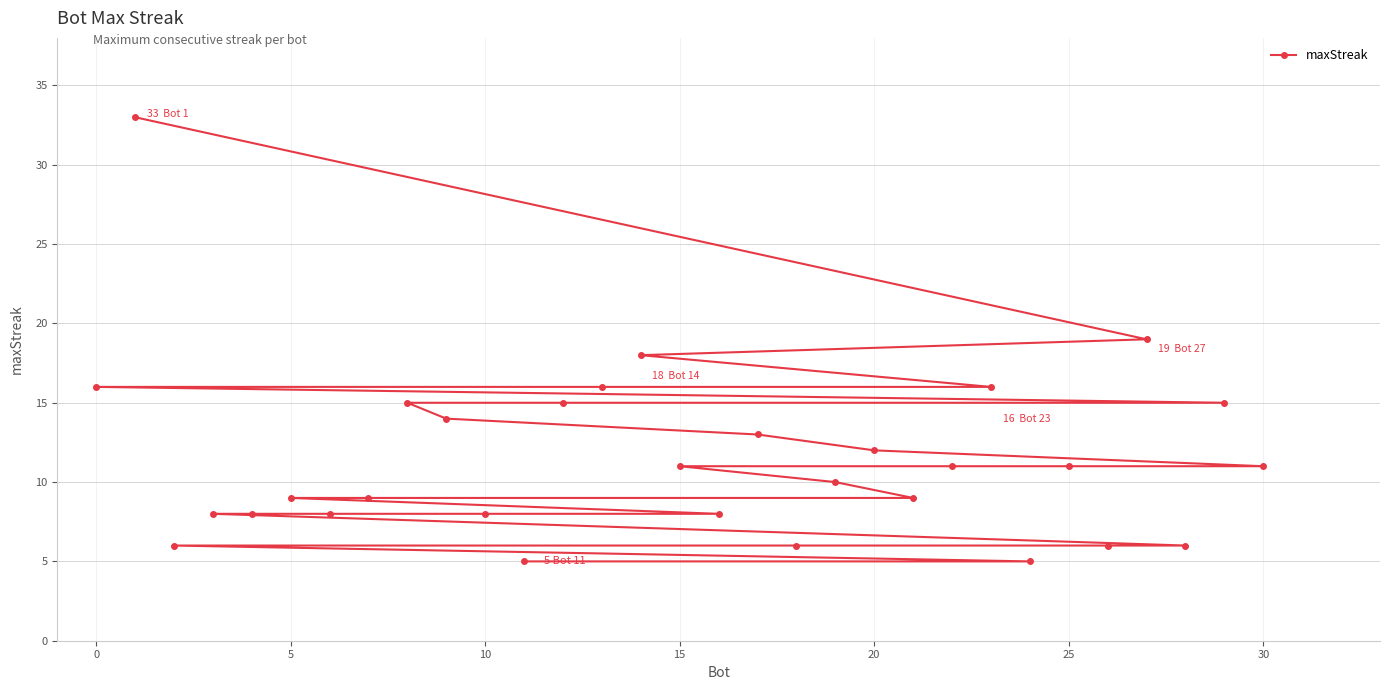

What is the maximum value shown in the chart?

33